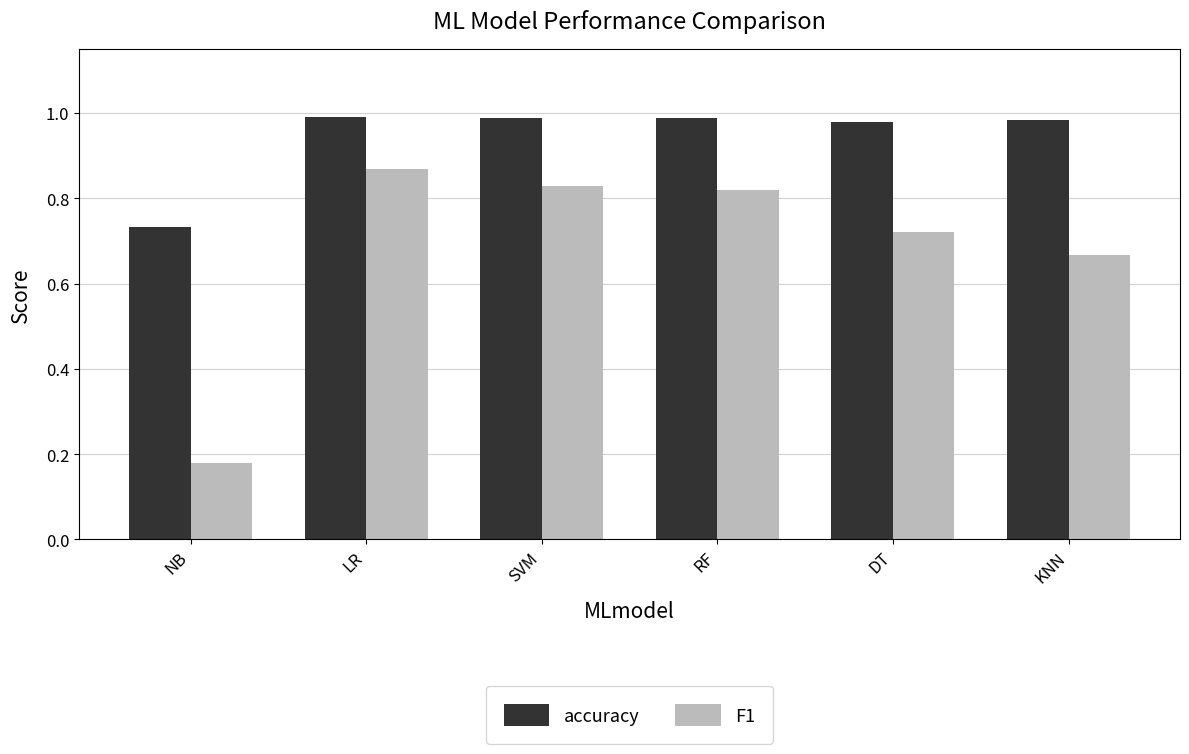

List the series in order of their peak value, lowest first.

F1, accuracy